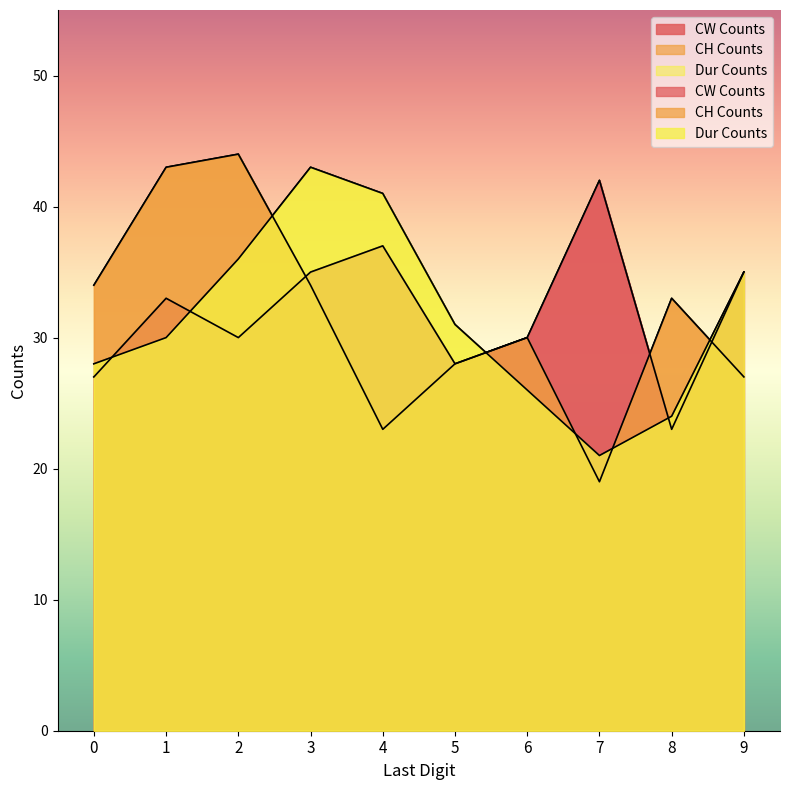

How many interior local peaks does the CW Counts series have?

3